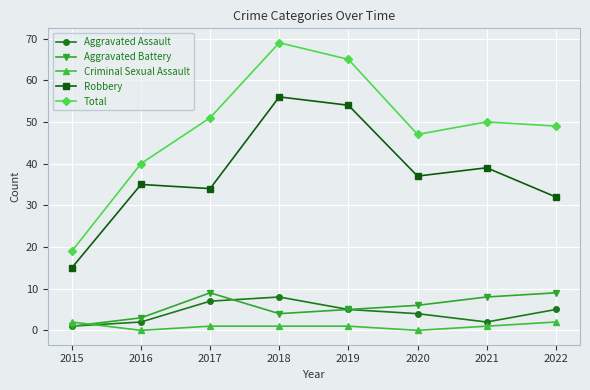

Between 2016 and 2022, which series saw the biggest shift?

Total